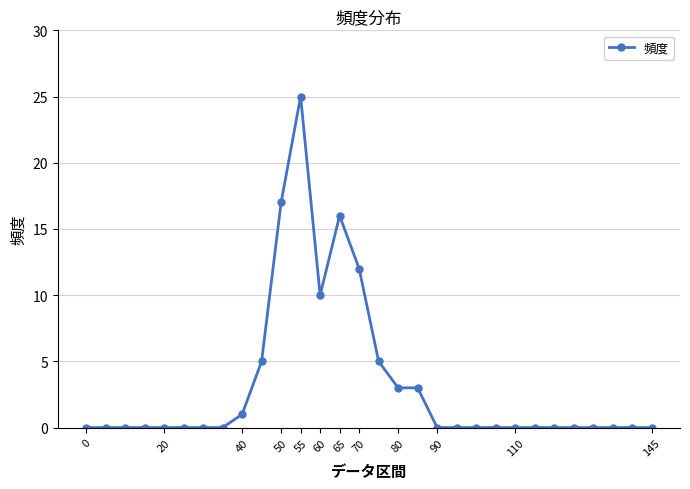

What is the difference between the second highest and second lowest values?

17